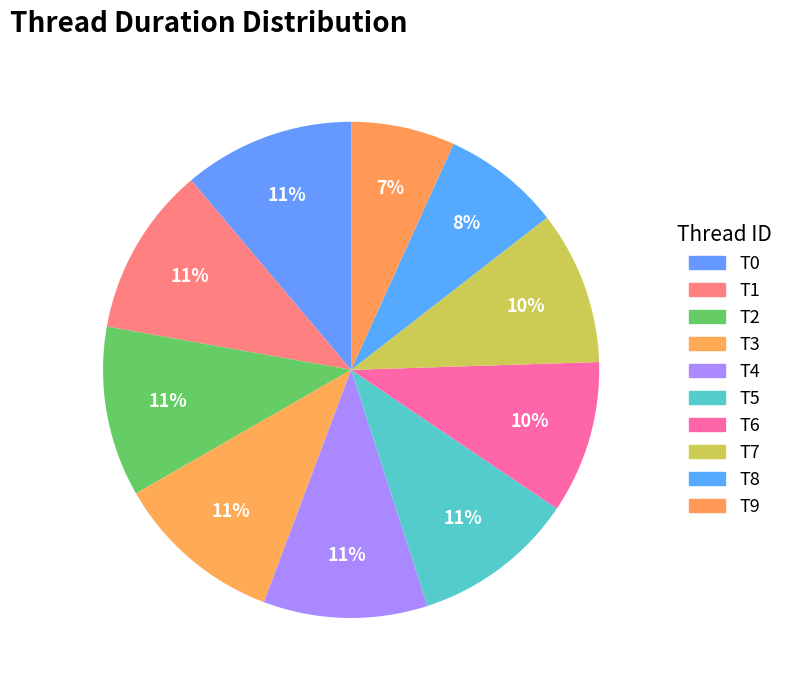

What is the change in value from T2 to T5?

-0.4